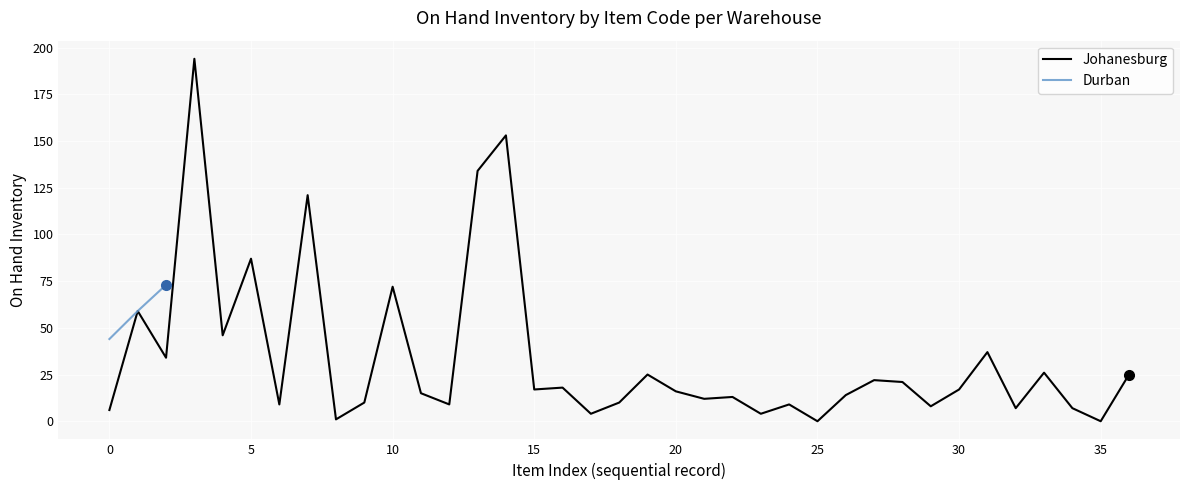

What is the difference between the second highest and second lowest values?

153